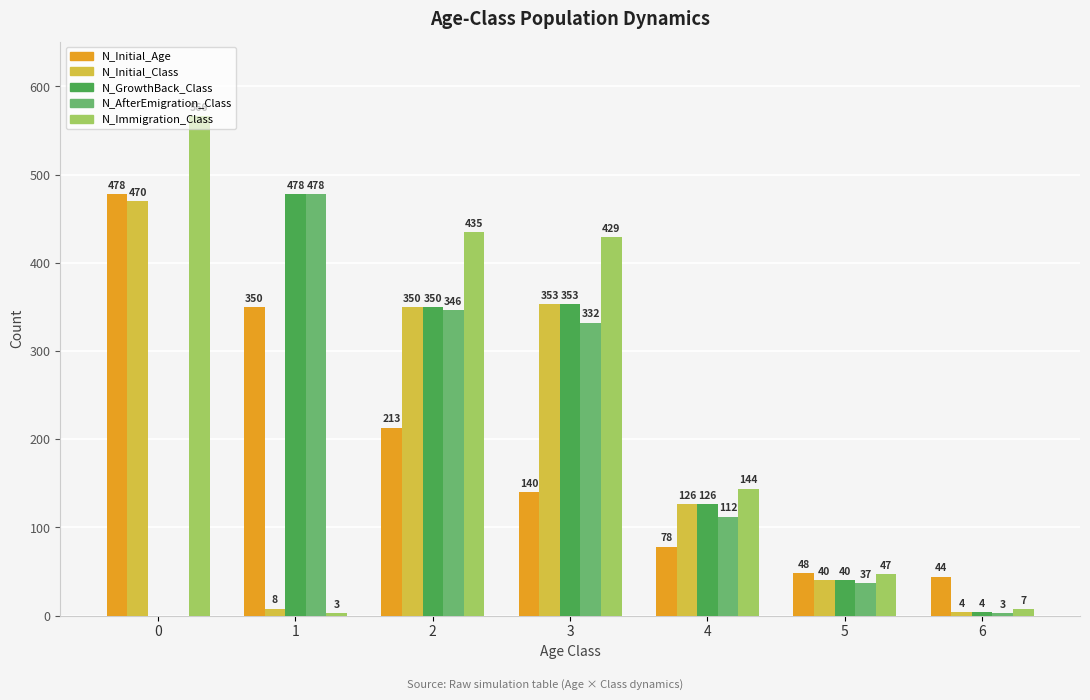

The N_Initial_Class series shows 350 at 2. True or false?

True